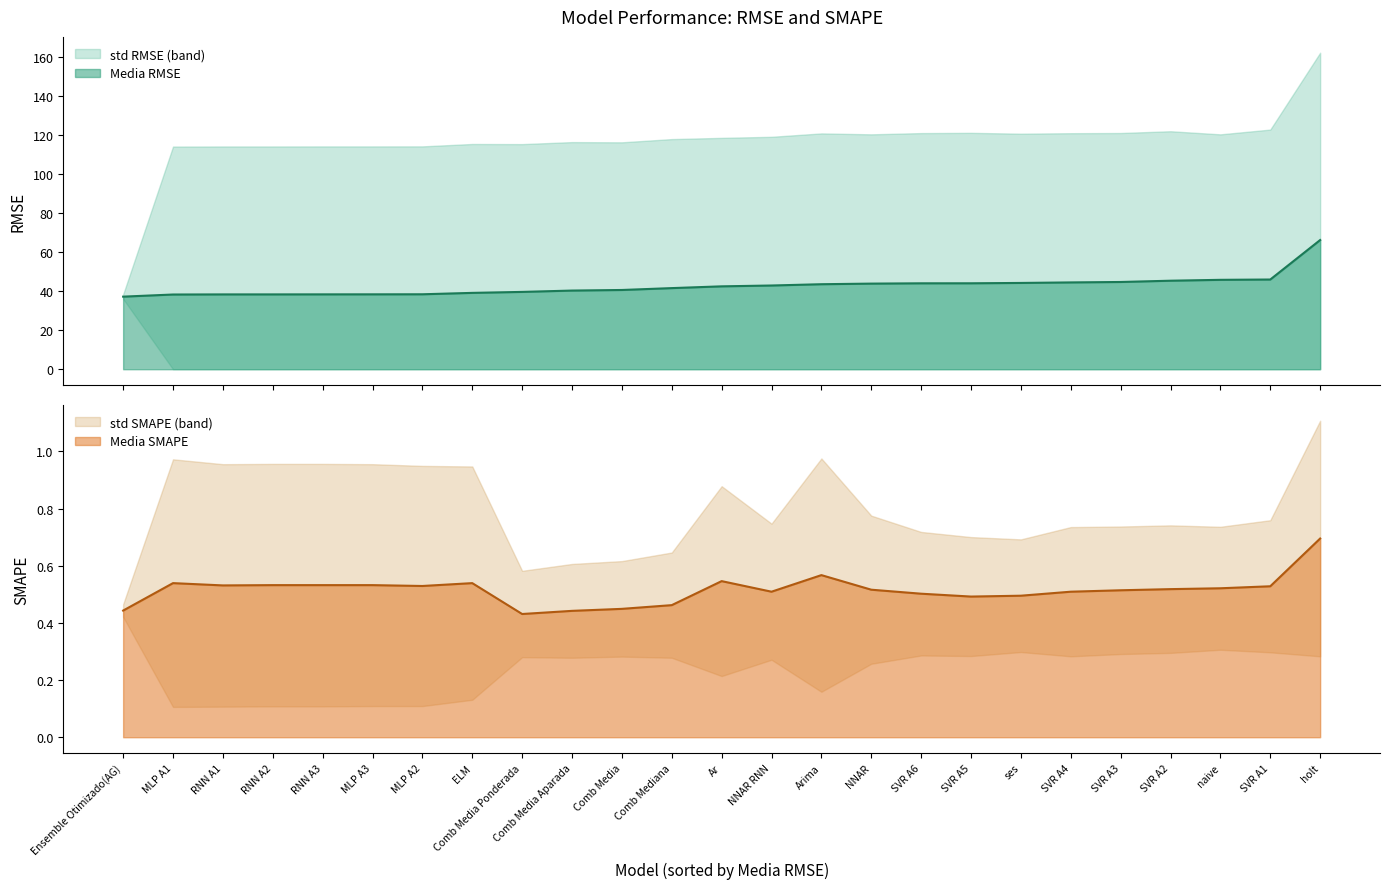

What is the maximum value for Media RMSE?

66.3